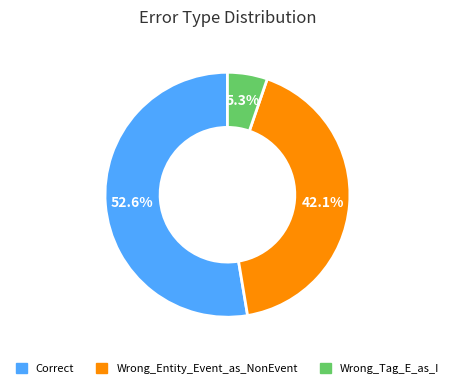

What is the largest slice in the pie chart?

Correct